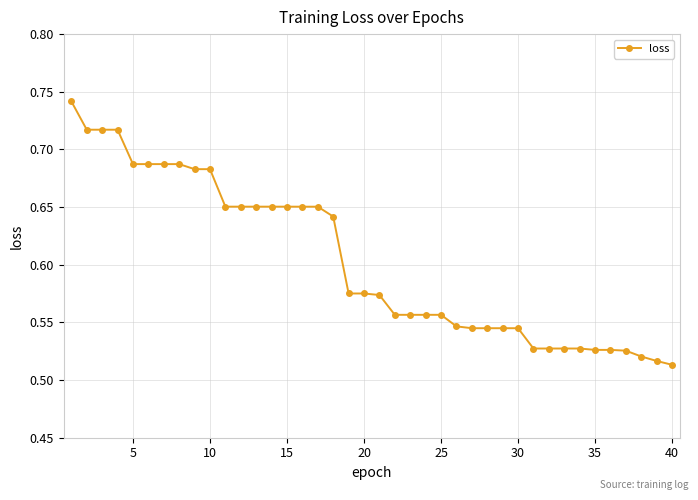

How many values are between 0 and 1?

40